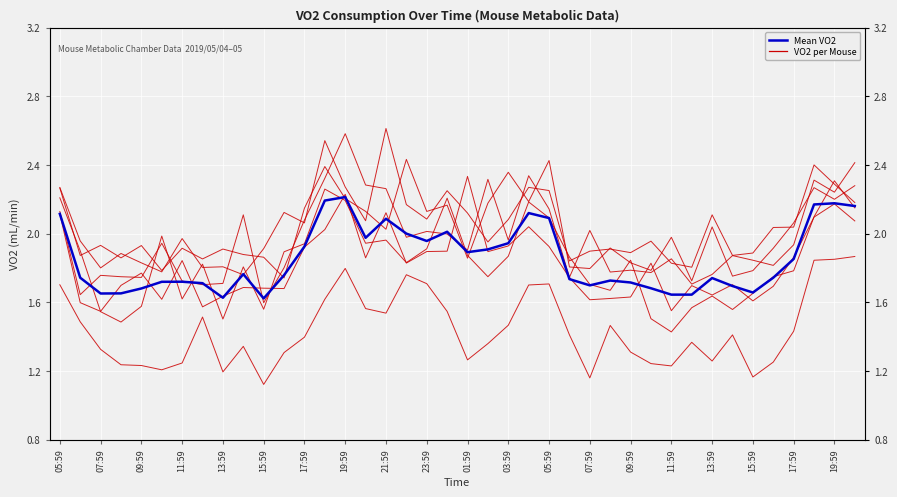

Is it true that VO2_M_4 equals 2.8 at 15:59?

False